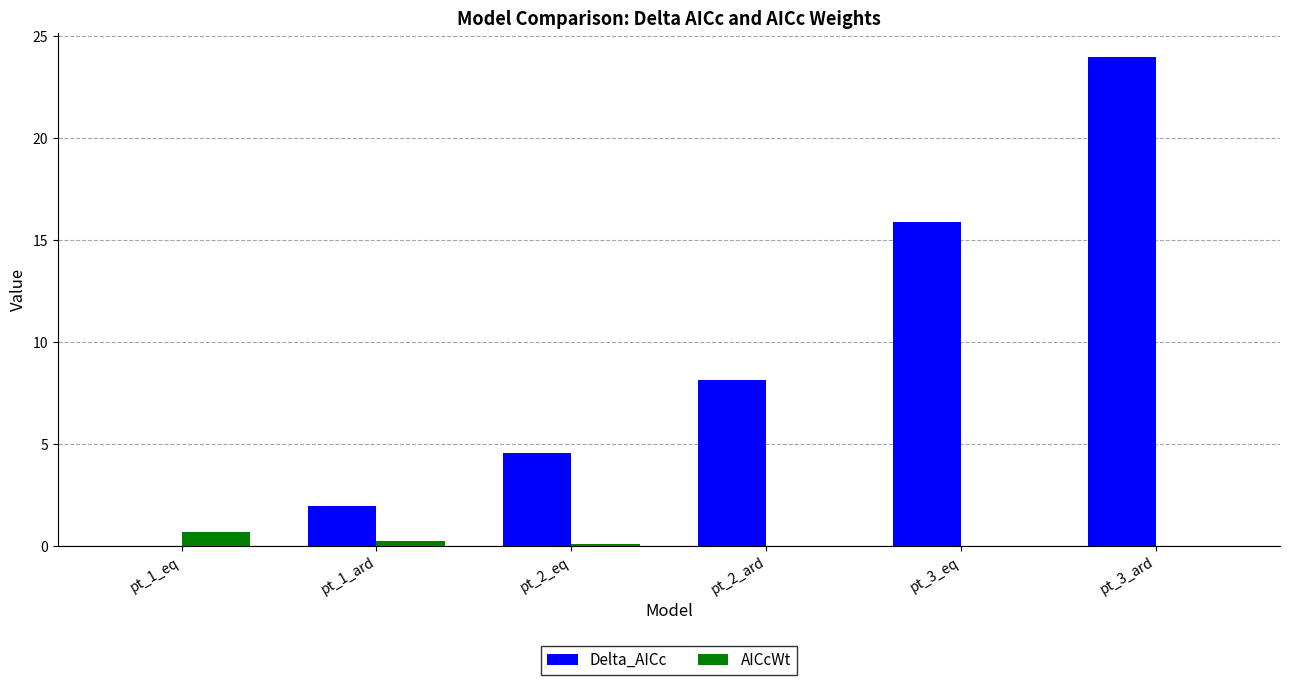

What is the greatest value displayed?

23.9